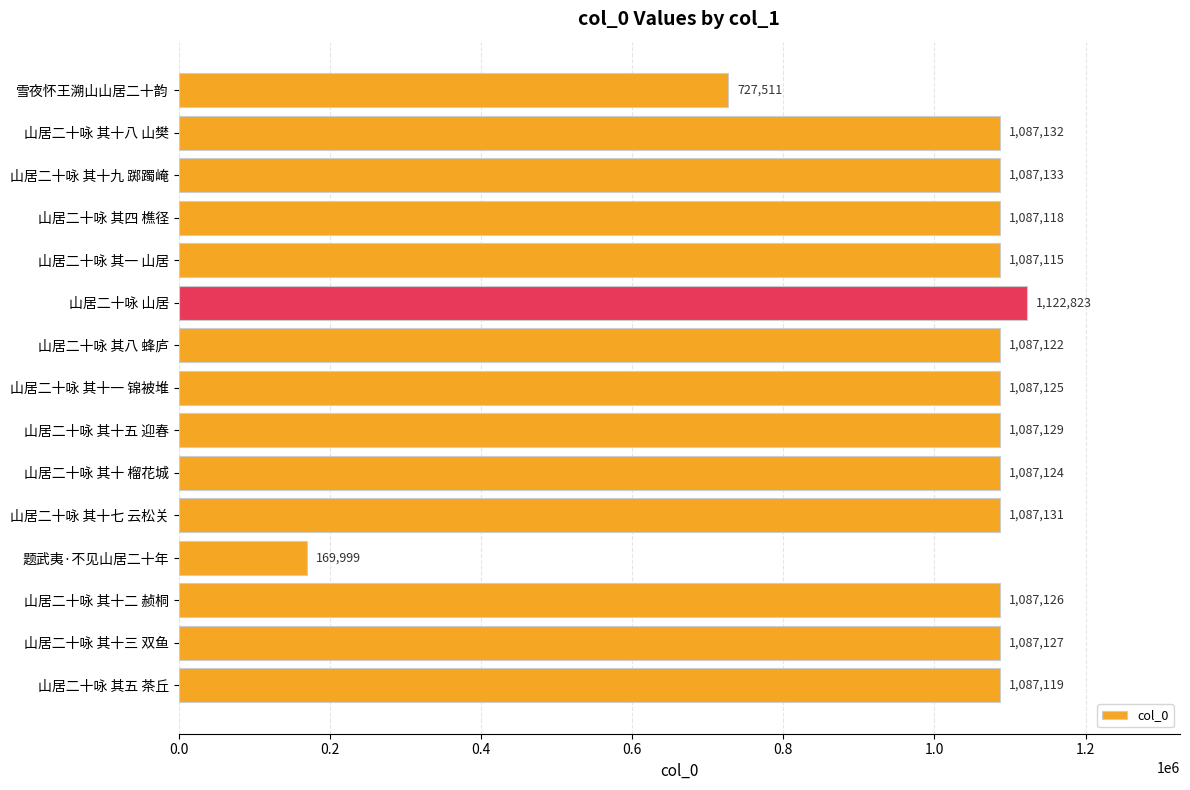

Are the bars horizontal?

Yes